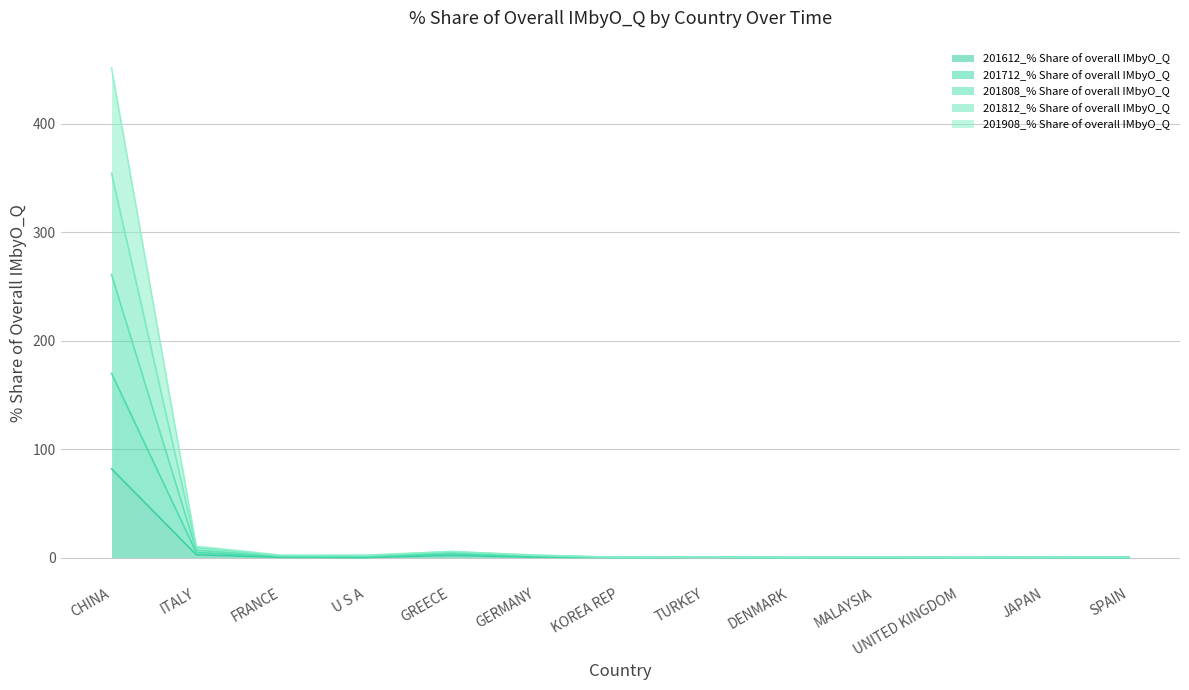

True or false: 201612_% Share of overall IMbyO_Q and 201908_% Share of overall IMbyO_Q intersect in this chart.

False